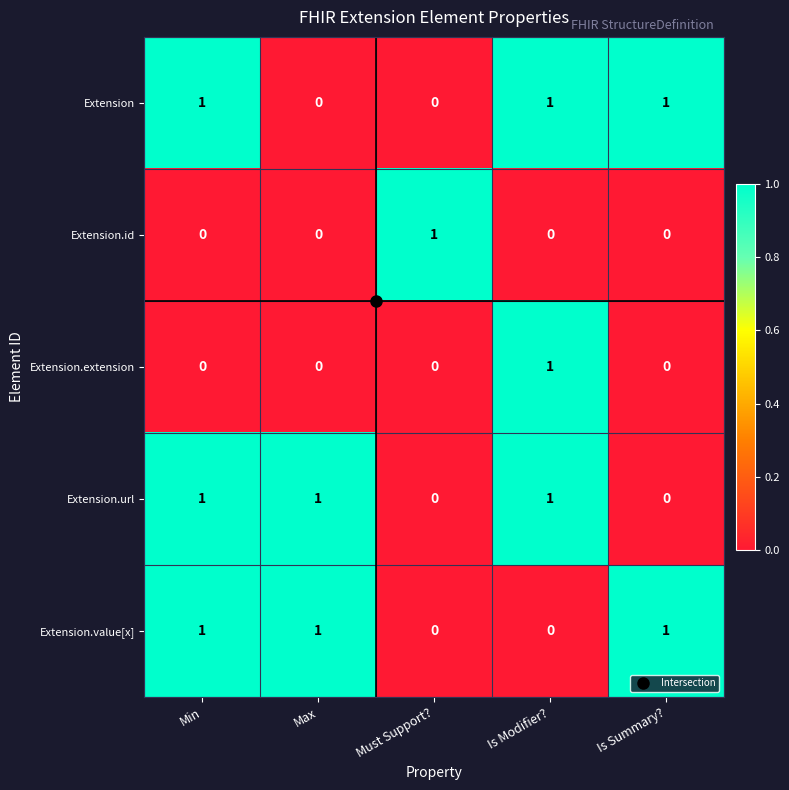

Is the value of Extension.url at Min greater than the value of Extension.value[x] at Is Modifier??

Yes